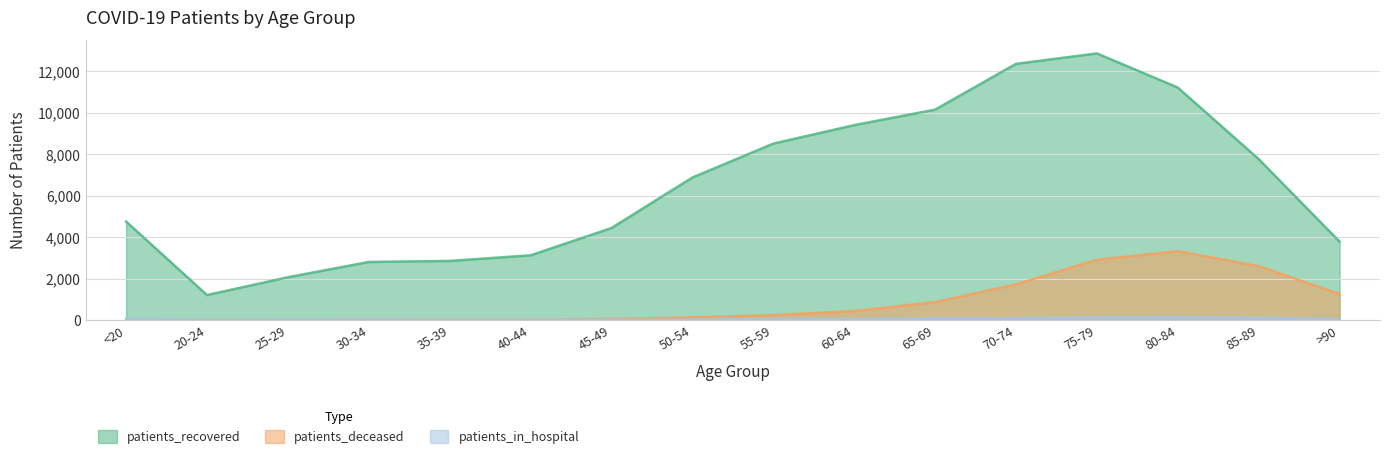

List the labels in order of patients_recovered value, smallest first.

20-24, 25-29, 30-34, 35-39, 40-44, >90, 45-49, <20, 50-54, 85-89, 55-59, 60-64, 65-69, 80-84, 70-74, 75-79